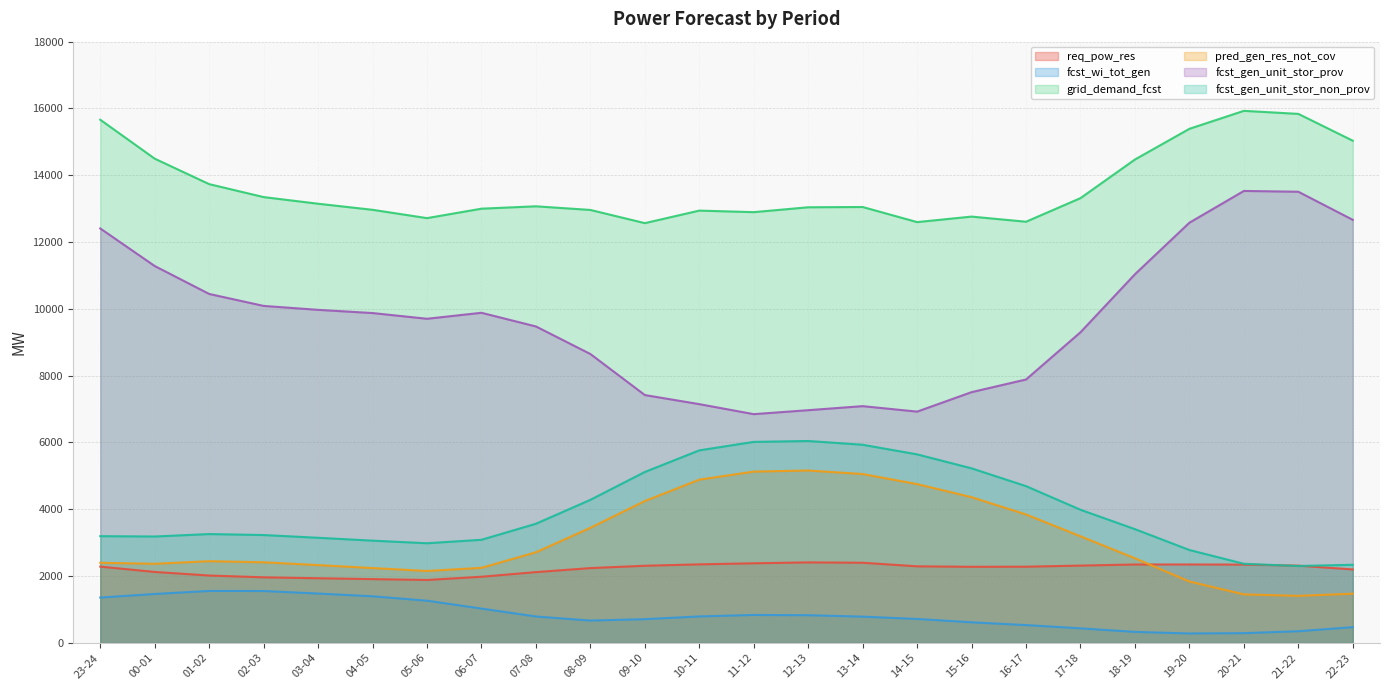

What is the value of the fcst_gen_unit_stor_prov point at the 15th from the left?

7088